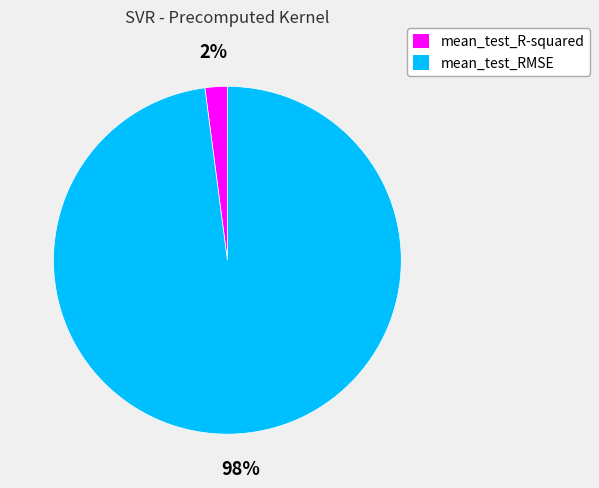

The mean_test_R-squared slice represents 2% of the pie. True or false?

True